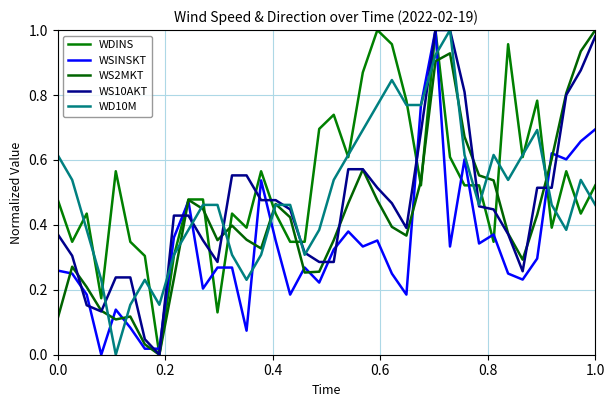

How many lines are shown in the chart?

5